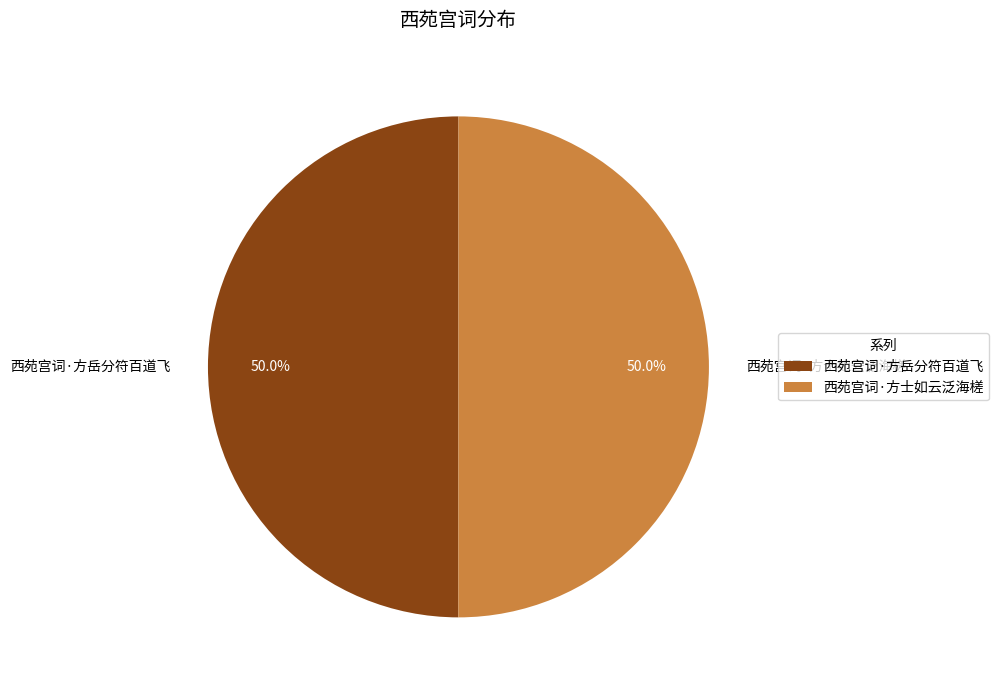

Is the sum of 西苑宫词·方士如云泛海槎 and 西苑宫词·方岳分符百道飞 greater than half?

Yes